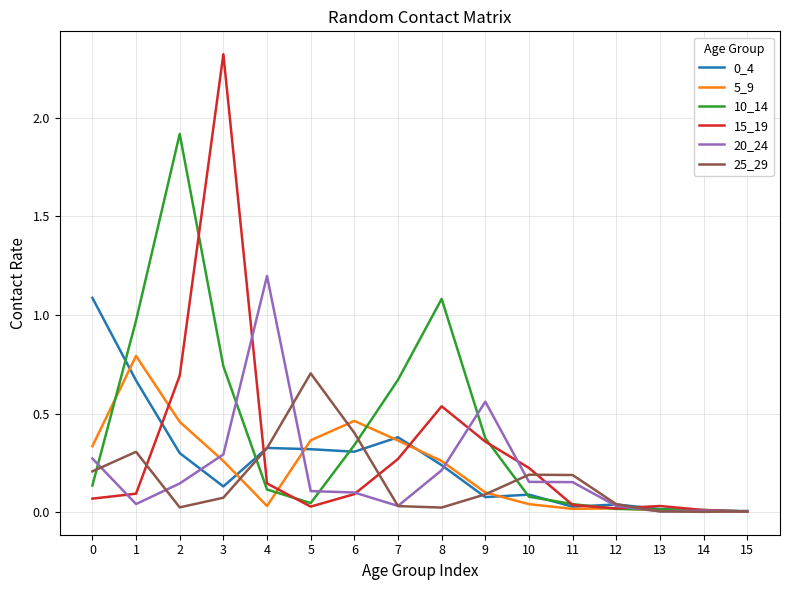

Does the chart have visible grid lines?

Yes